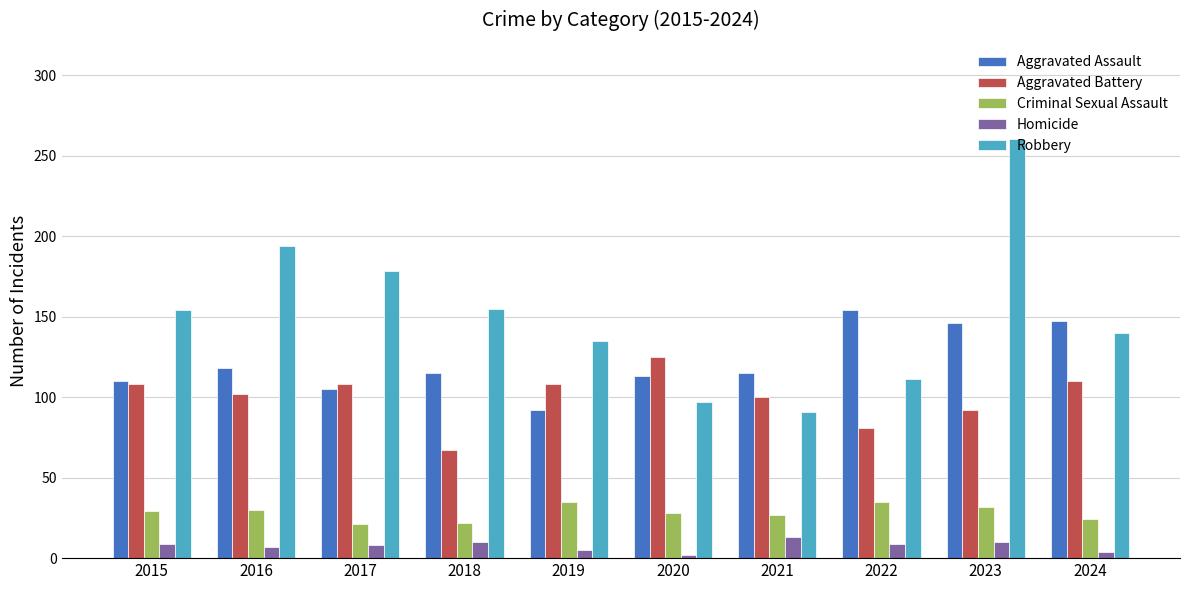

What is the sum of all Robbery values?

1515